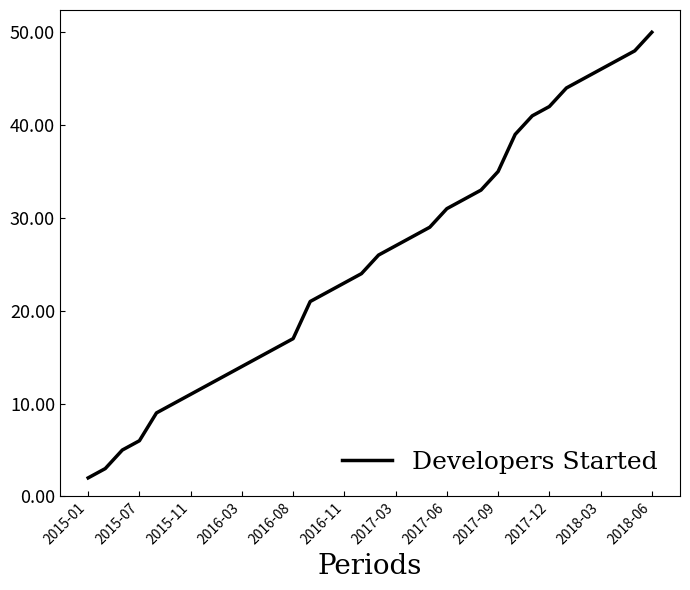

What is the maximum value shown in the chart?

50